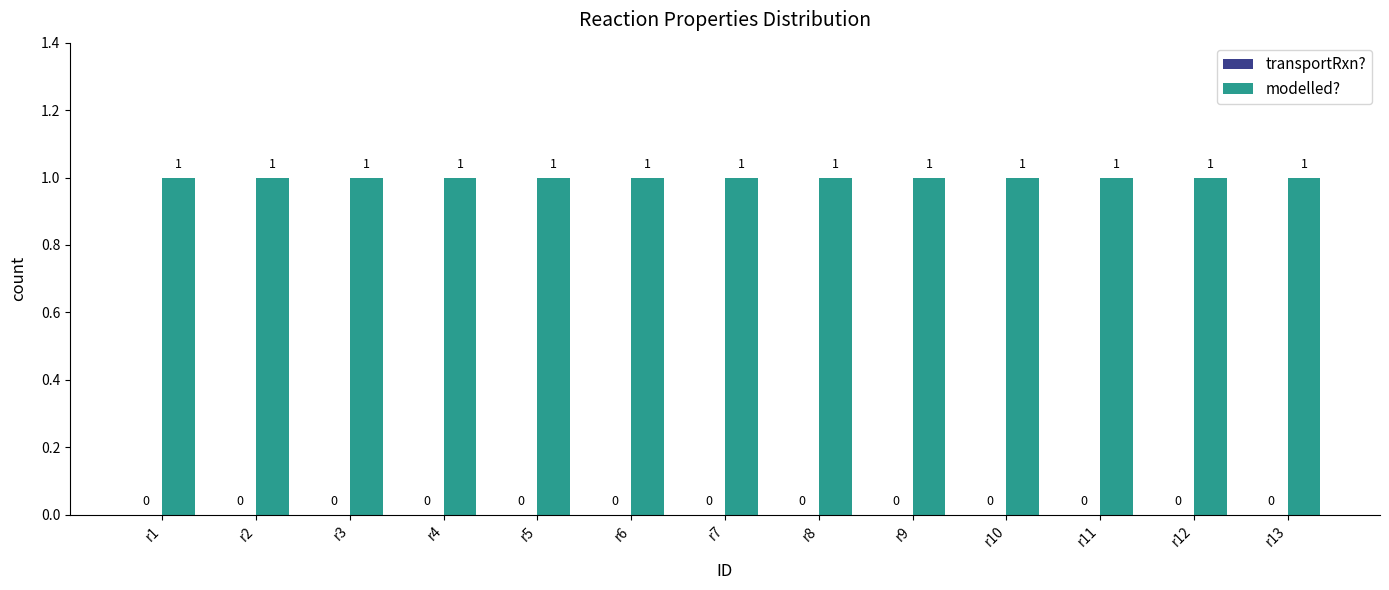

How many groups of bars are there?

13